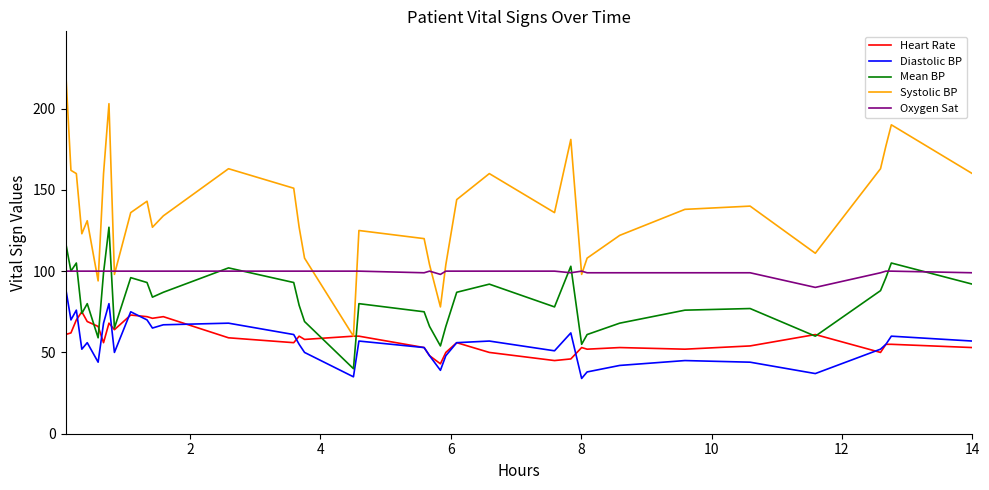

Which series has the largest range (max minus min)?

Systolic BP